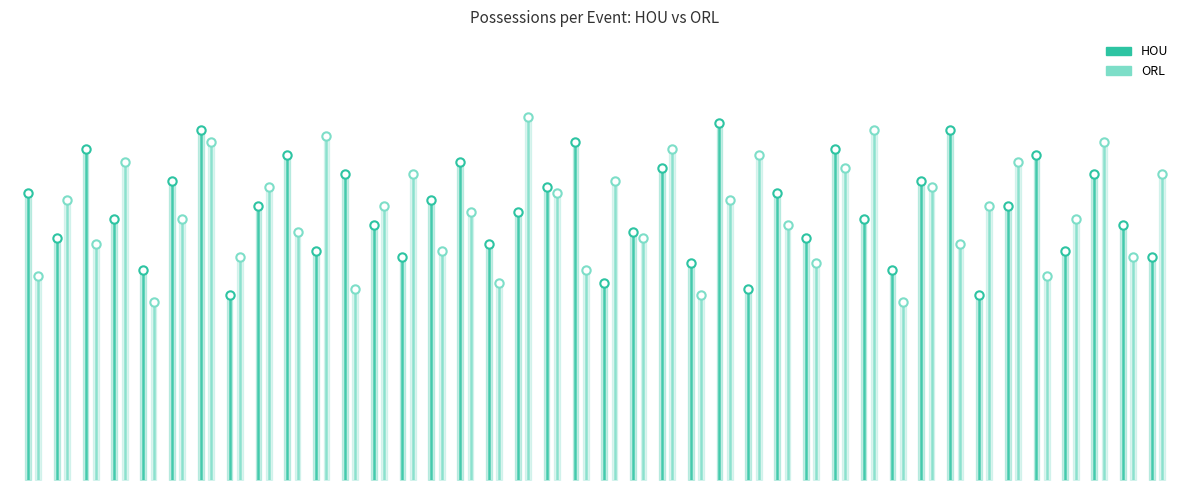

What is the difference between the HOU values at 5 and 1?

12